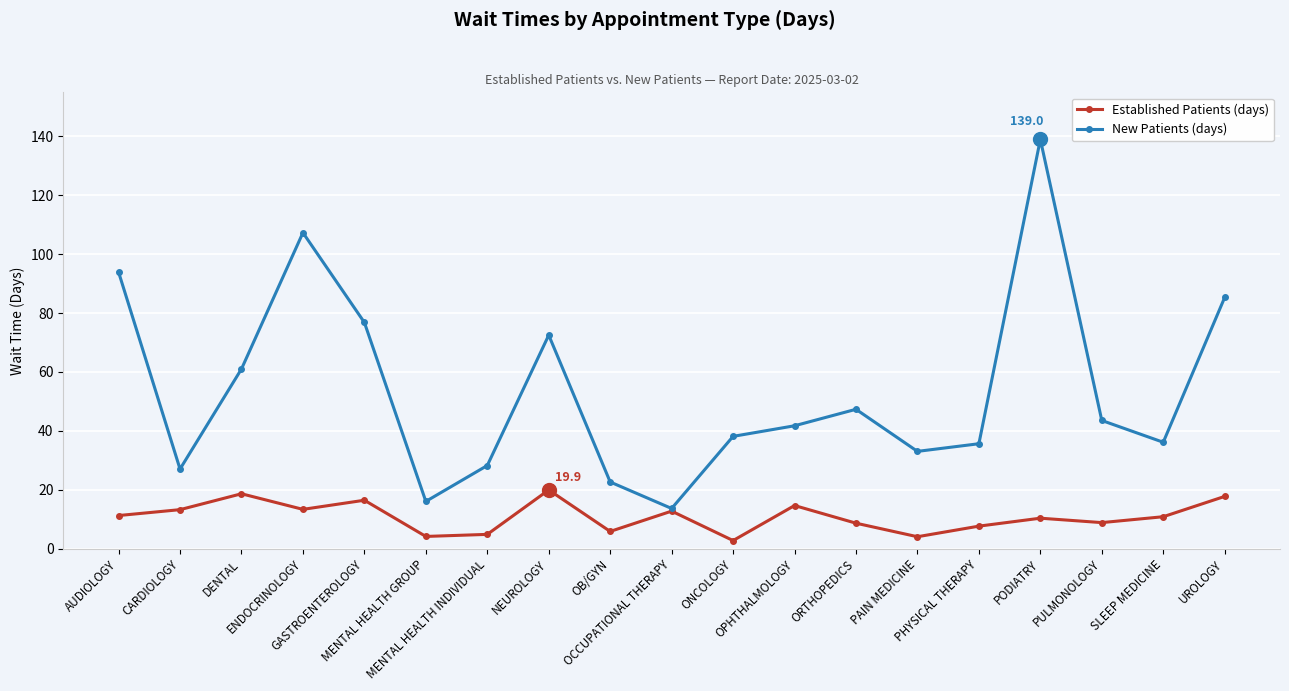

Count the number of categories in the chart.

19